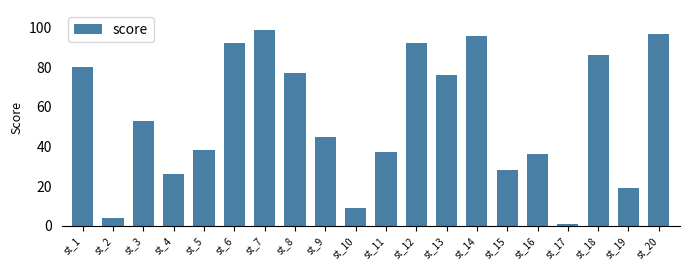

Is it true that the value at st_13 is 76?

True